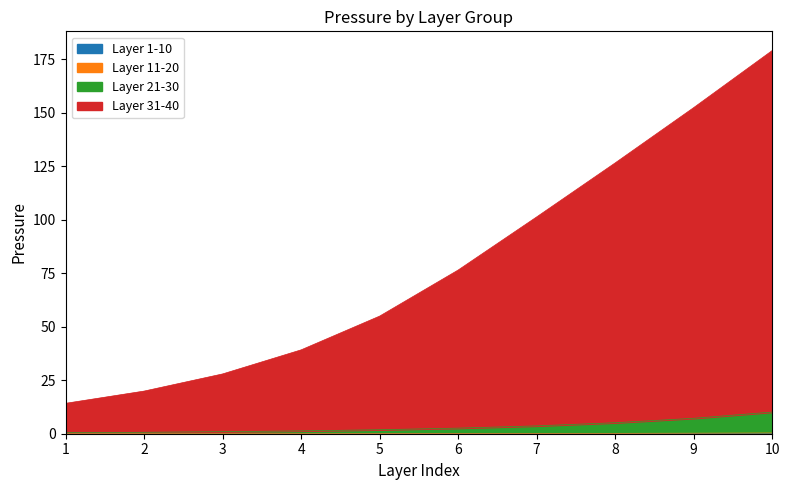

True or false: Layer 31-40 has more than 2 points higher than both neighbors.

False